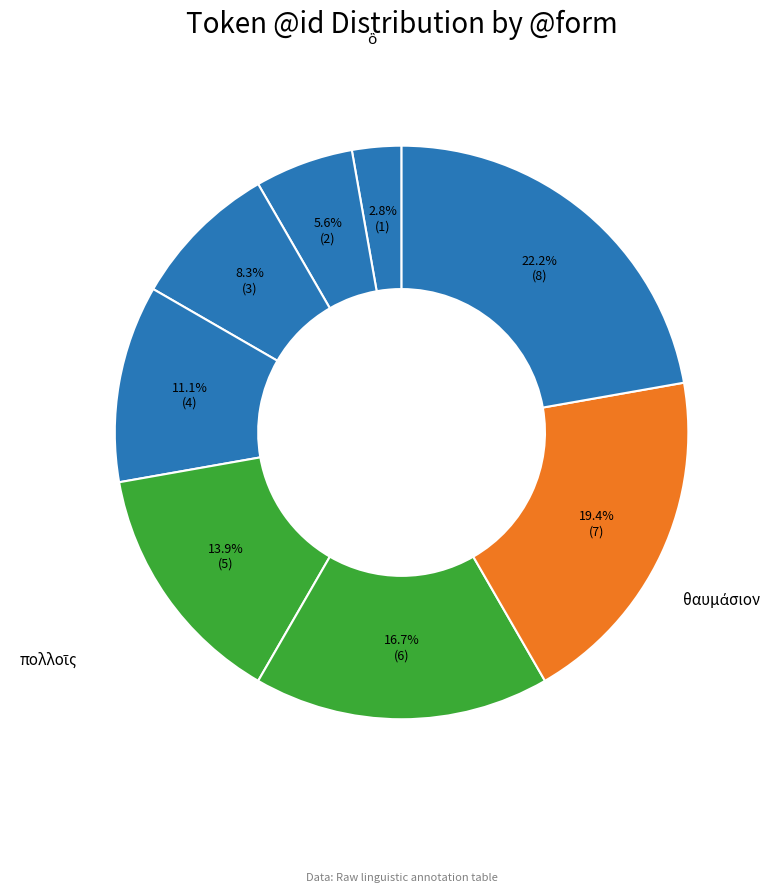

Is there a majority slice in this chart?

No